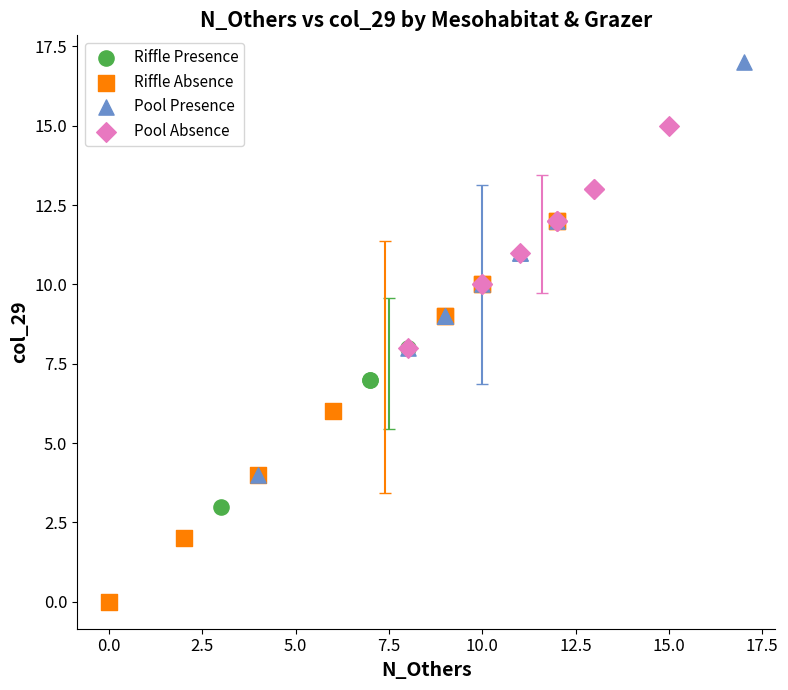

Which series reaches the minimum Y coordinate?

Riffle Absence